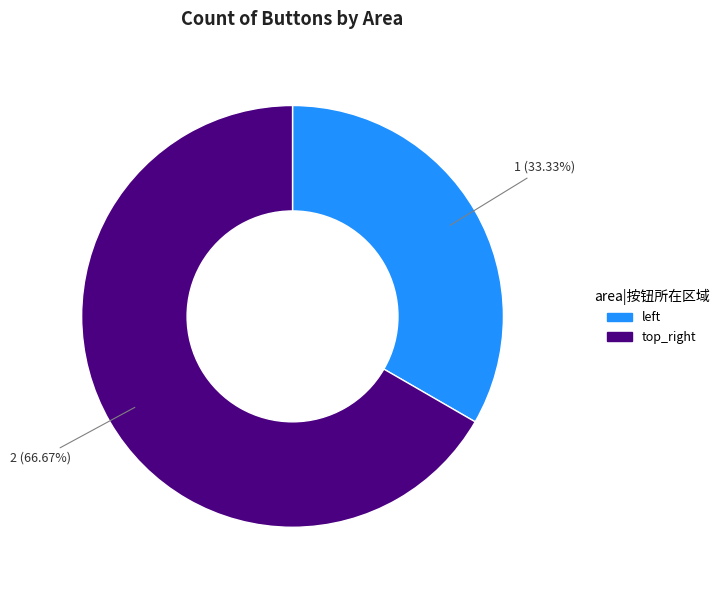

Which category has the smallest portion of the pie?

left